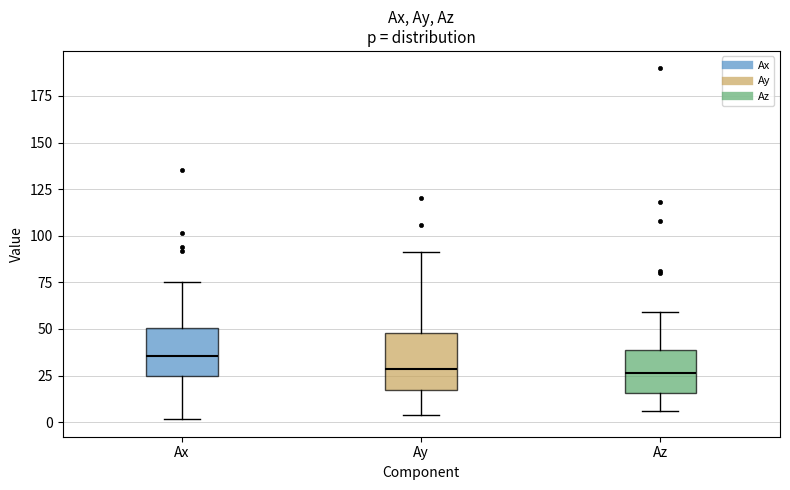

Reading left to right, transcribe this box plot: for each box, give where its median line is, the range the box spans, and where its two whiskers end, as read against the y-axis. The values are not printed on the chart, so give them approximately, as read against the axis.

Ax: median 35, box 25 to 50, whiskers 0 to 75
Ay: median 30, box 20 to 50, whiskers 5 to 90
Az: median 25, box 15 to 40, whiskers 5 to 60